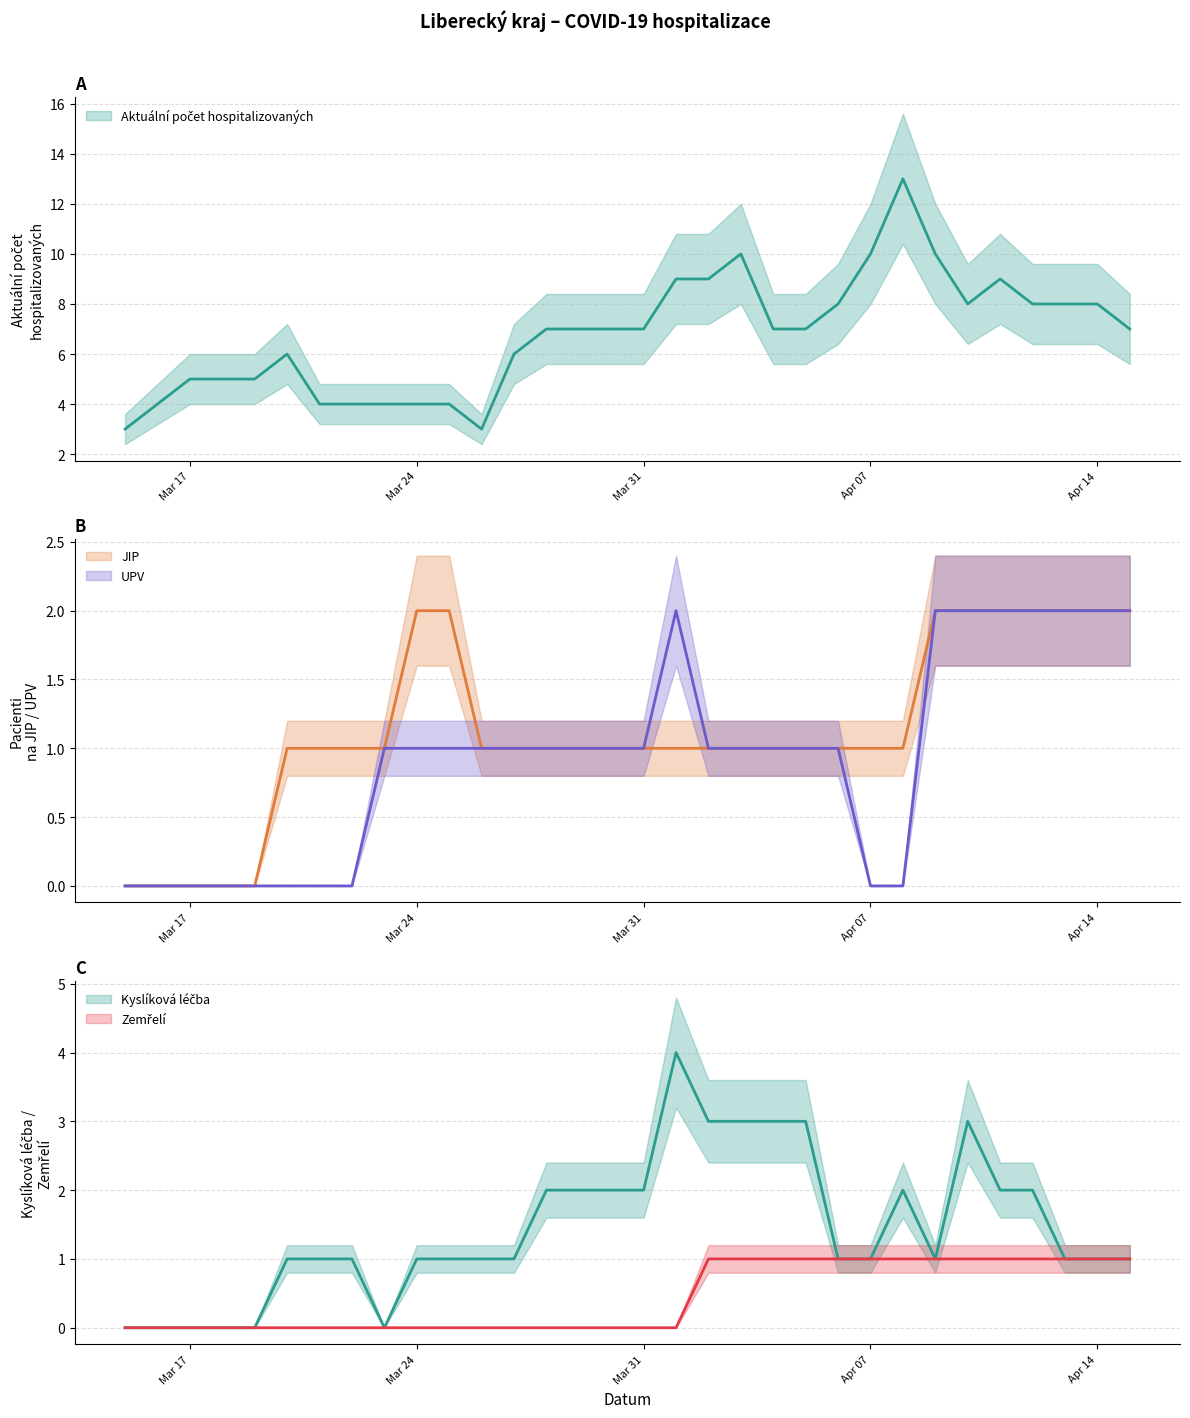

List the series in order of their peak value, lowest first.

Zemřelí, JIP, UPV, Kyslíková léčba, Aktuální počet hospitalizovaných